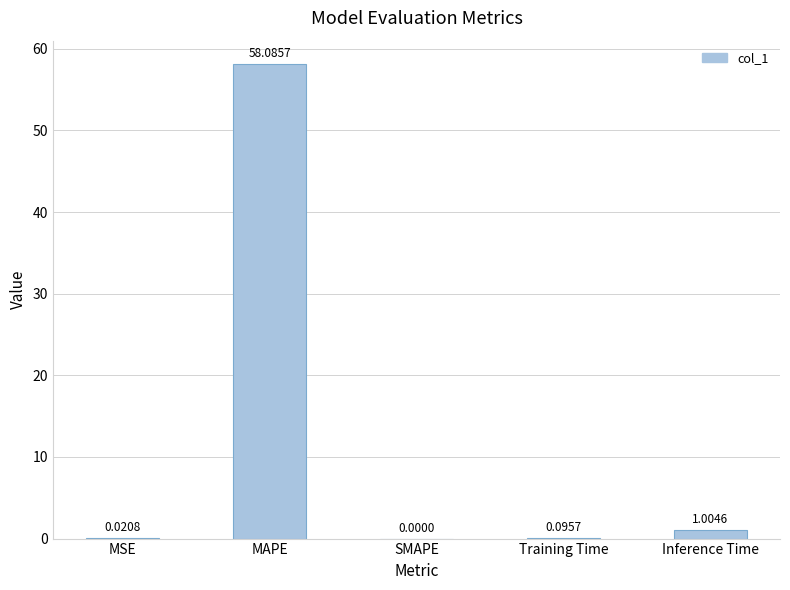

What is the sum of all values?

59.2